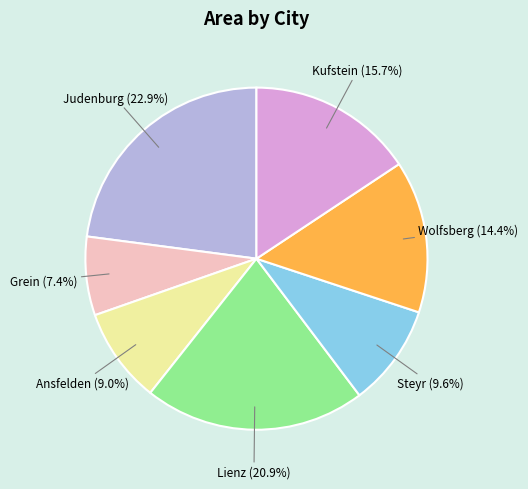

Rank the categories by value from lowest to highest.

Grein, Ansfelden, Steyr, Wolfsberg, Kufstein, Lienz, Judenburg